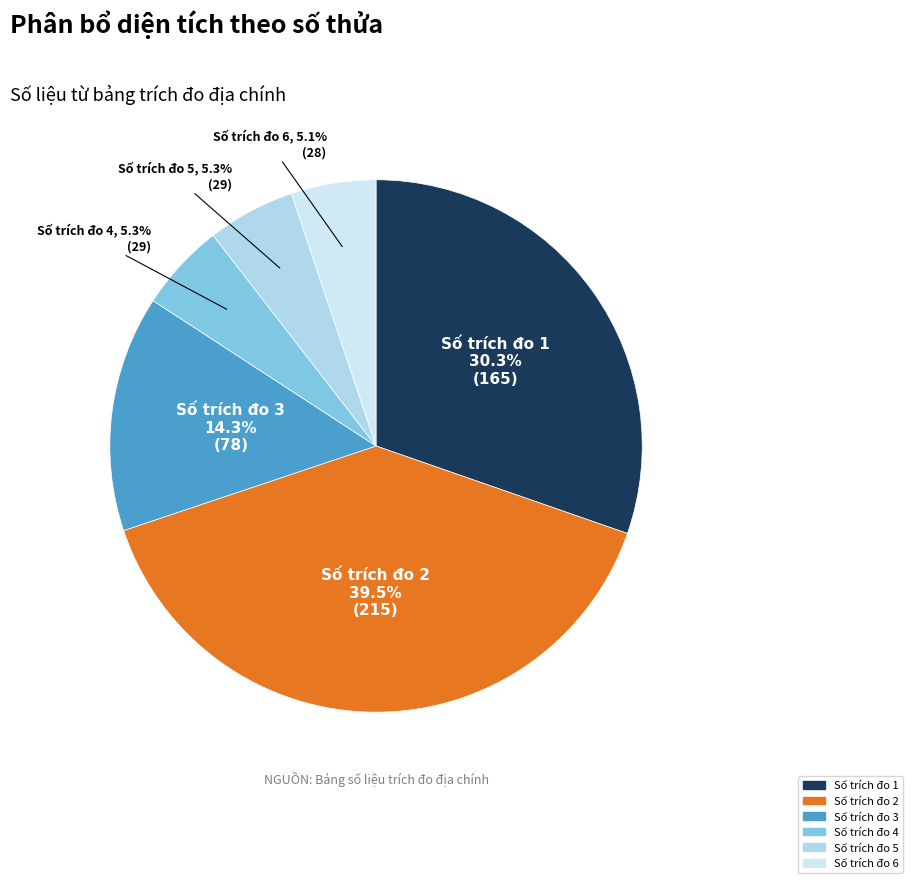

To the nearest percent, what is the difference between the largest and smallest slice percentages?

34%